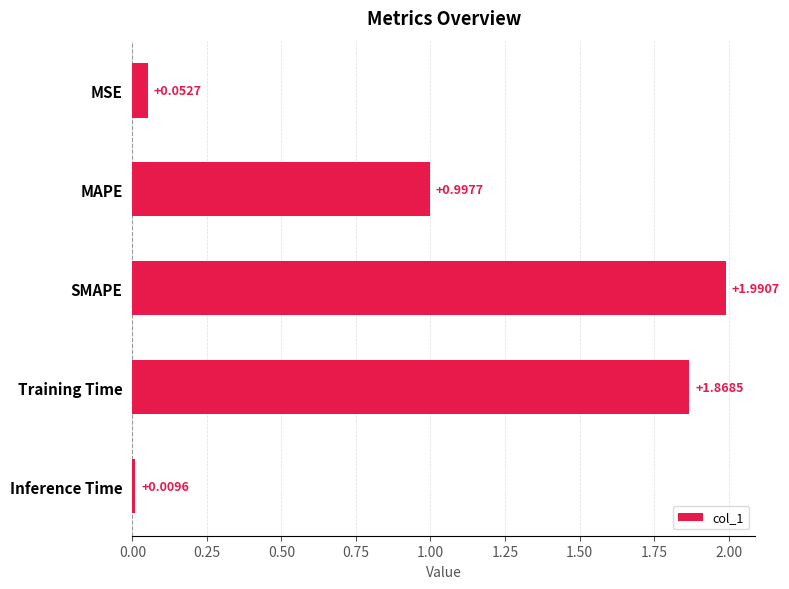

What is the maximum value shown in the chart?

2.0